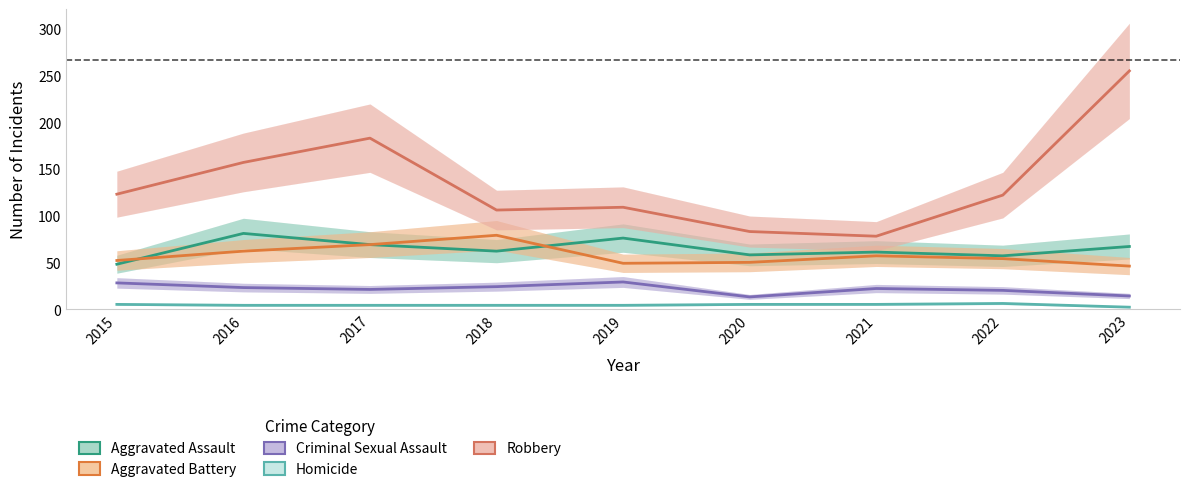

In Robbery, how many points are lower than both neighbors (excluding endpoints)?

2